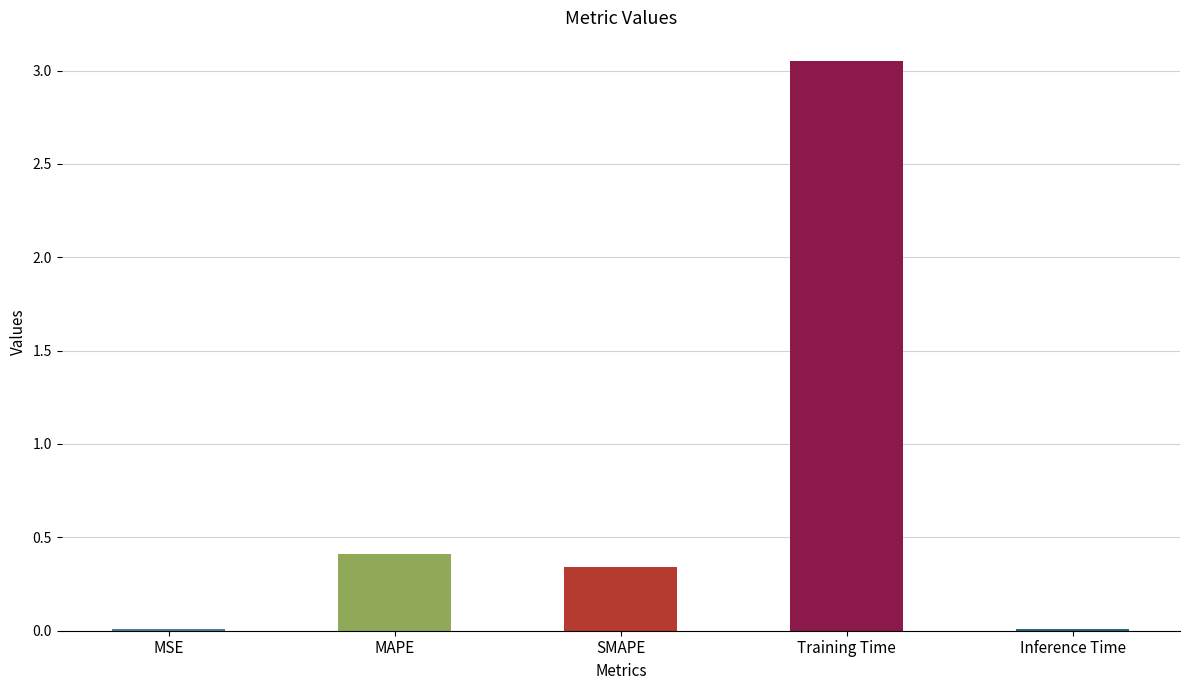

At which label is the value closest to 1?

MAPE